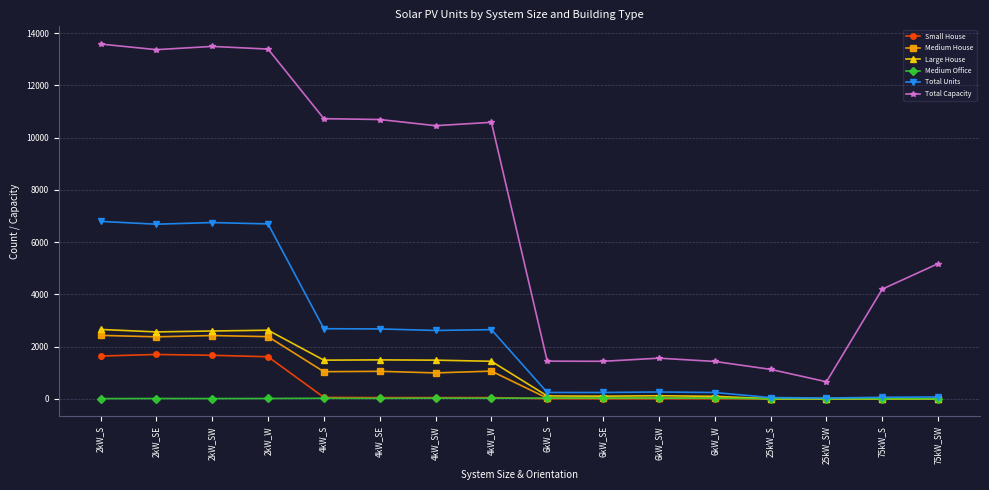

What is the label of the 8th point from the left?

4kW_W